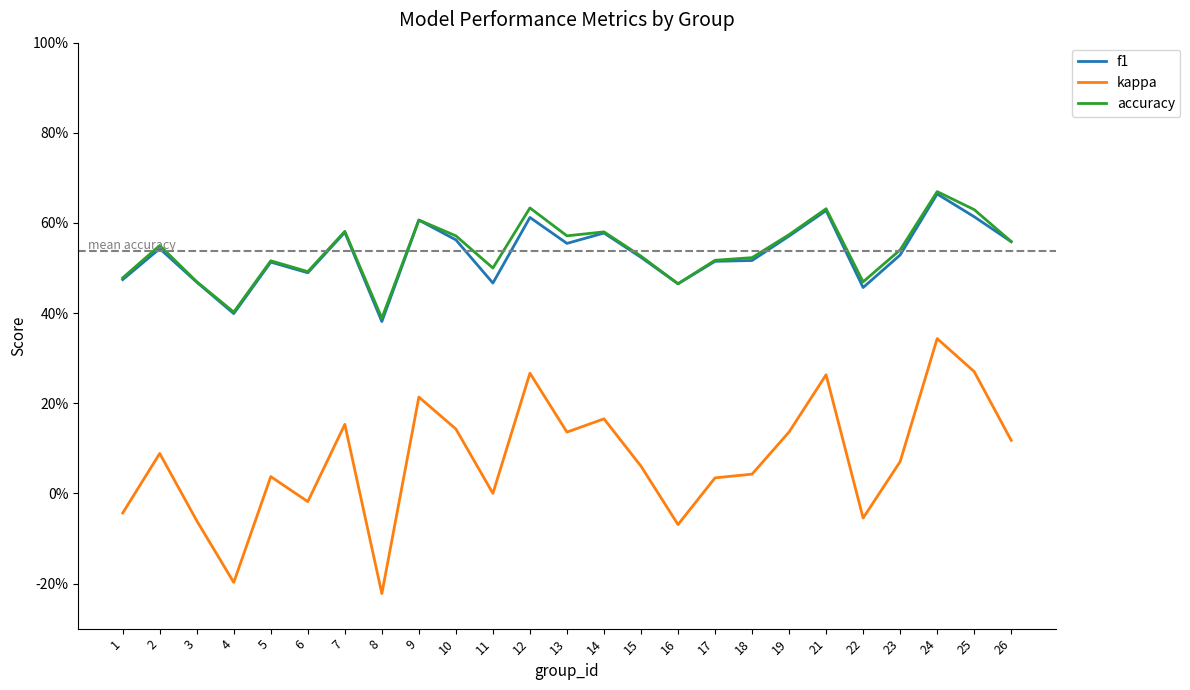

Does the chart display data point markers on the line(s)?

No